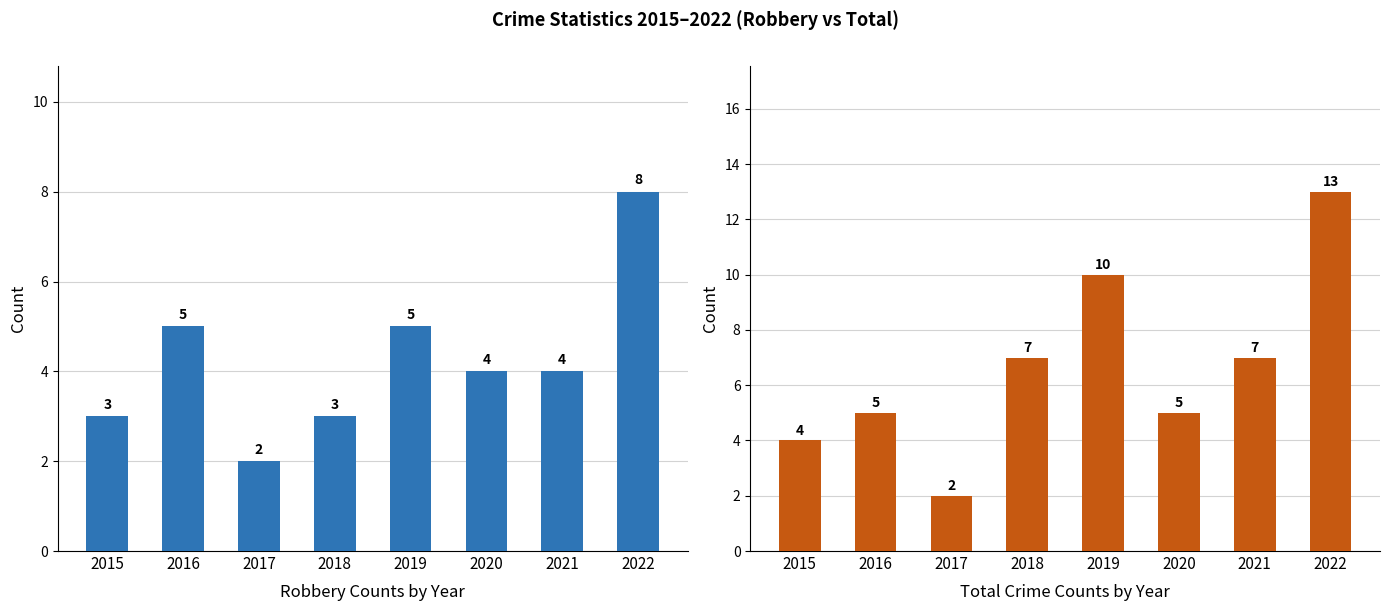

List the series in order of their peak value, lowest first.

Robbery, Total